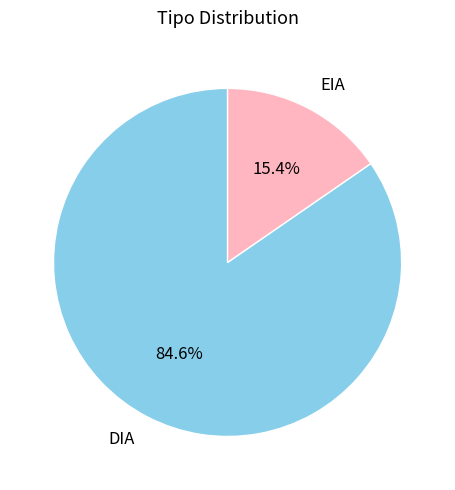

Is it true that EIA is 15% of the pie?

True